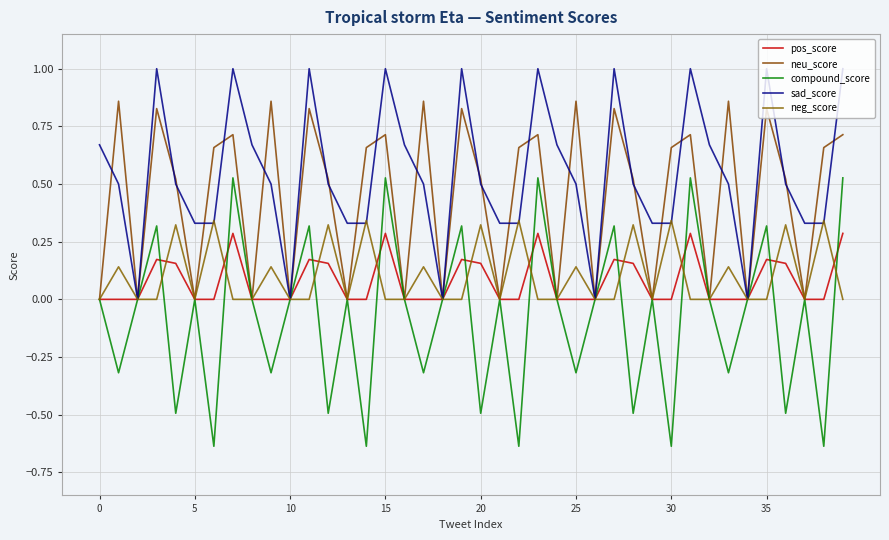

True or false: neu_score and neg_score intersect in this chart.

False